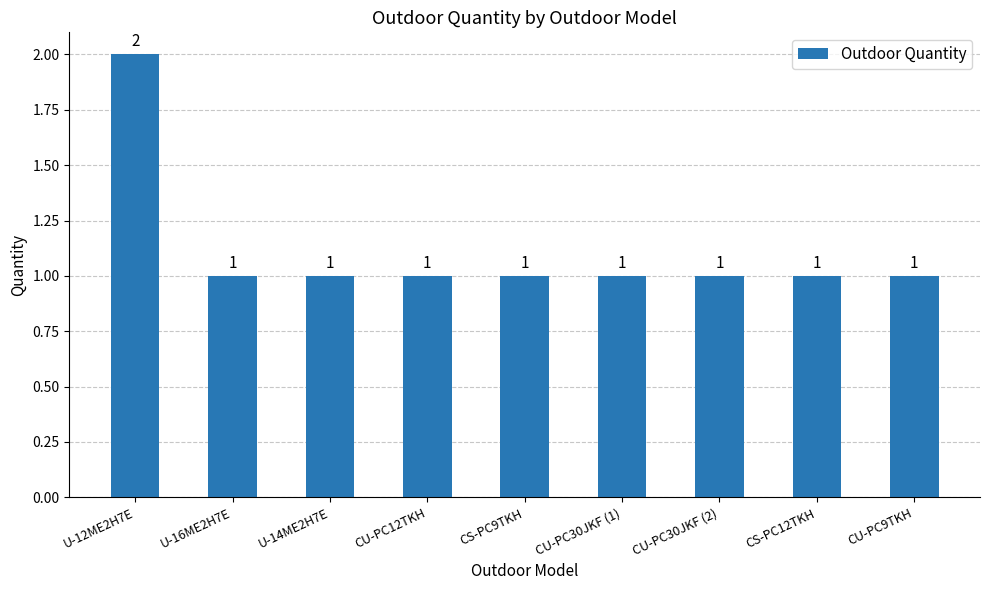

What is the ratio of the value at CU-PC9TKH to the value at CU-PC30JKF (2)?

1.0